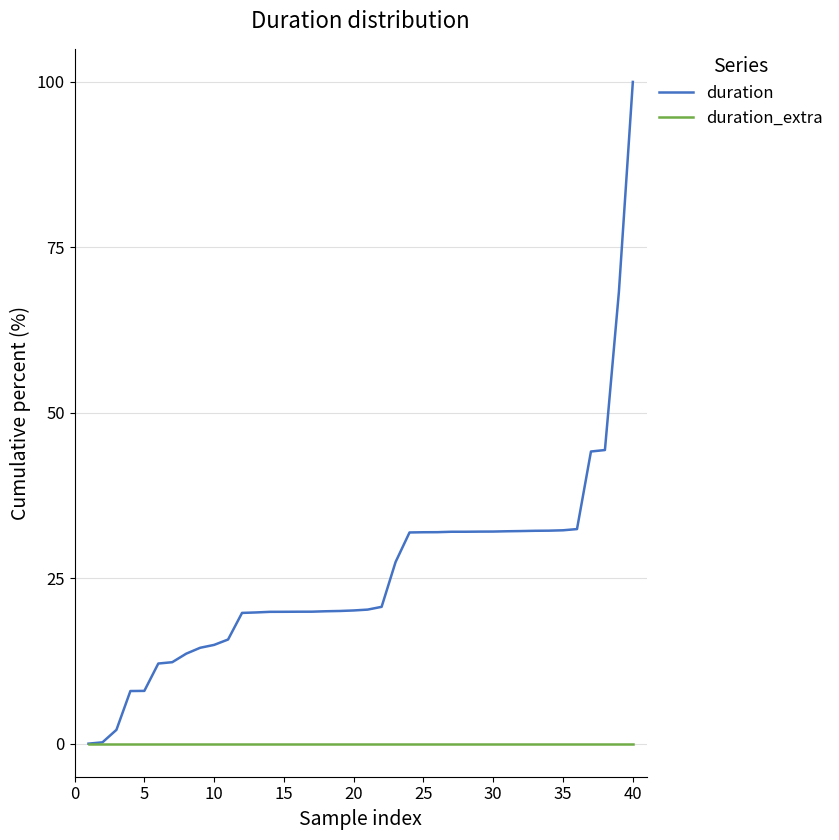

Which series has the widest spread of values?

duration